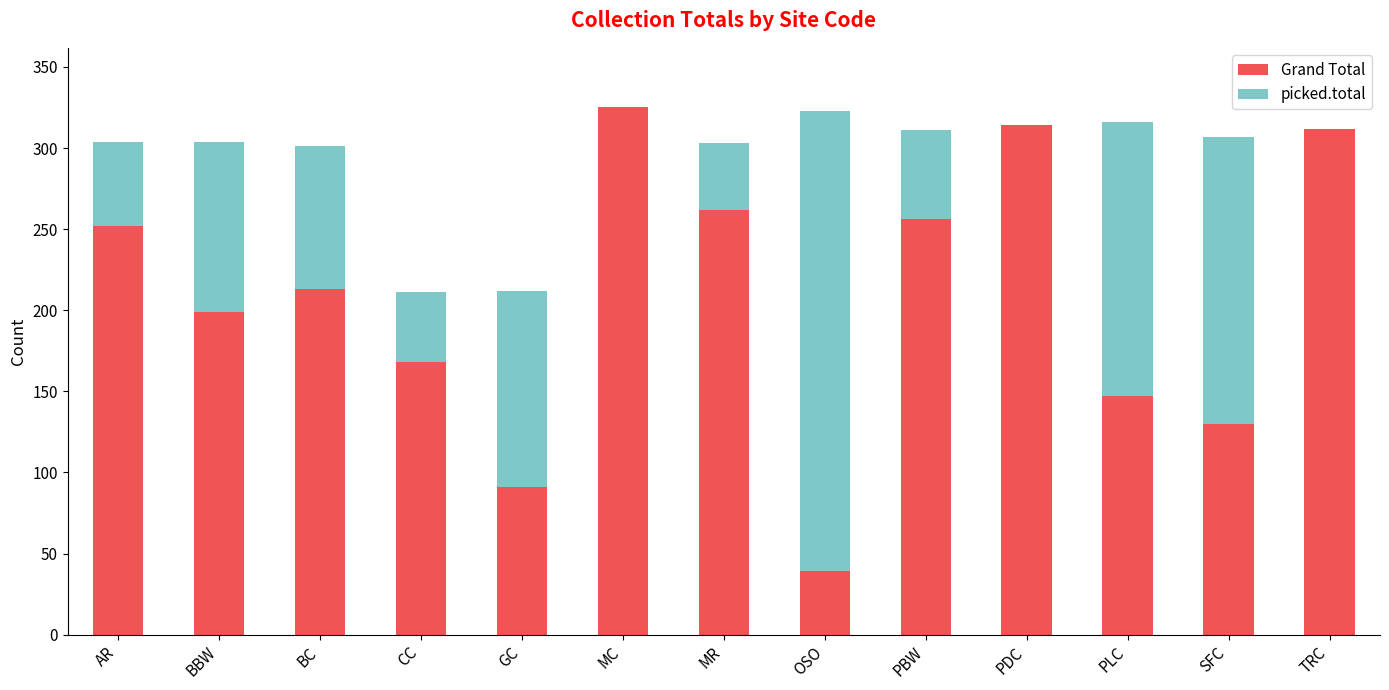

Count the number of data series in this chart.

2